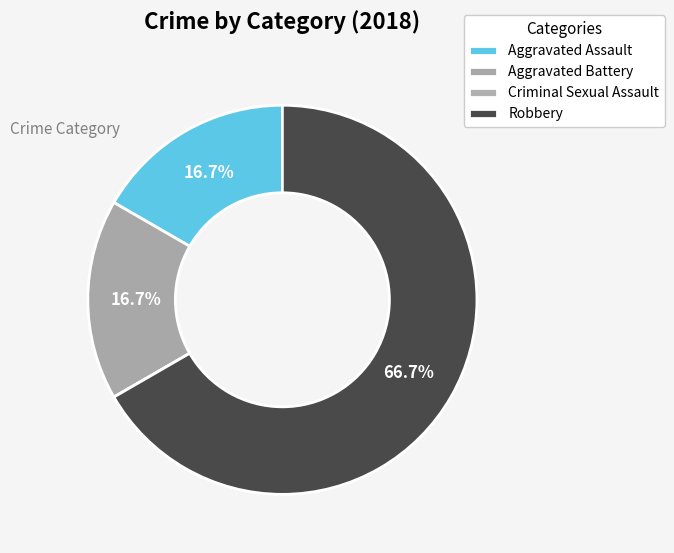

What is the largest slice in the pie chart?

Robbery